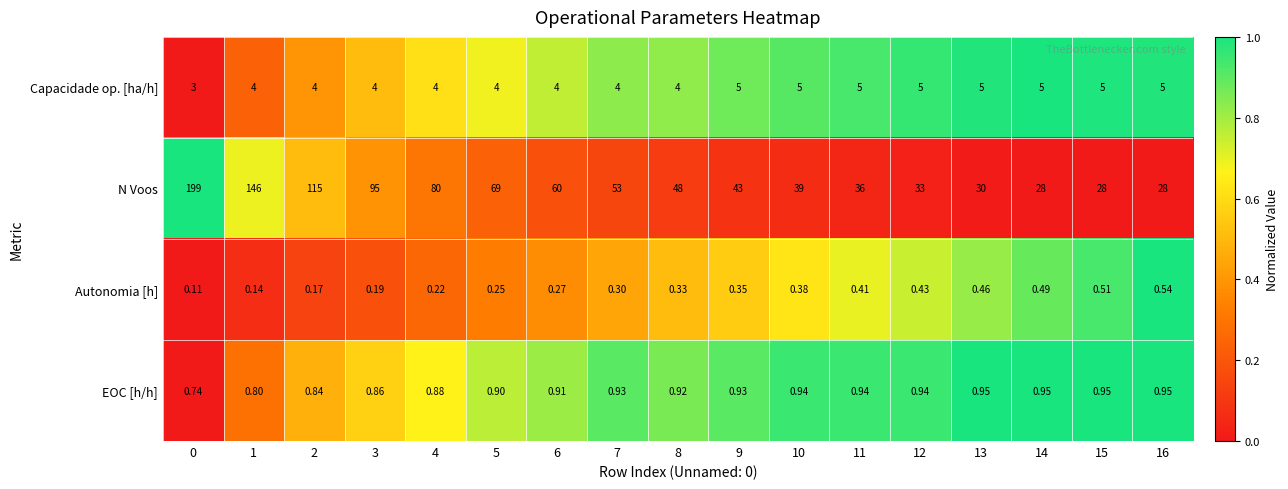

At 14, list the series in order from smallest to largest.

Autonomia [h], EOC [h/h], Capacidade op. [ha/h], N Voos